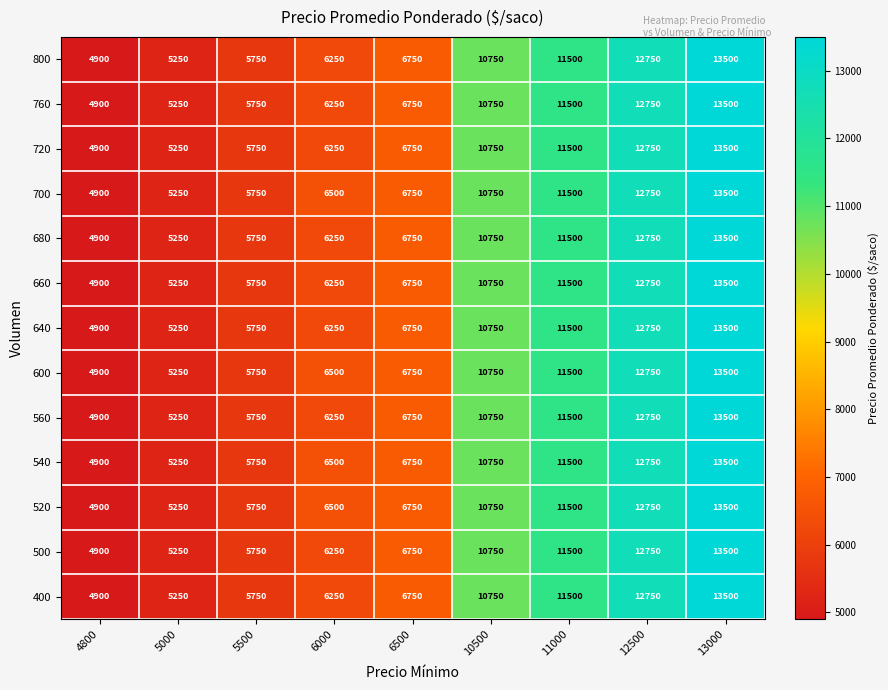

What is the difference between the 800 values at 6500 and 4800?

1850